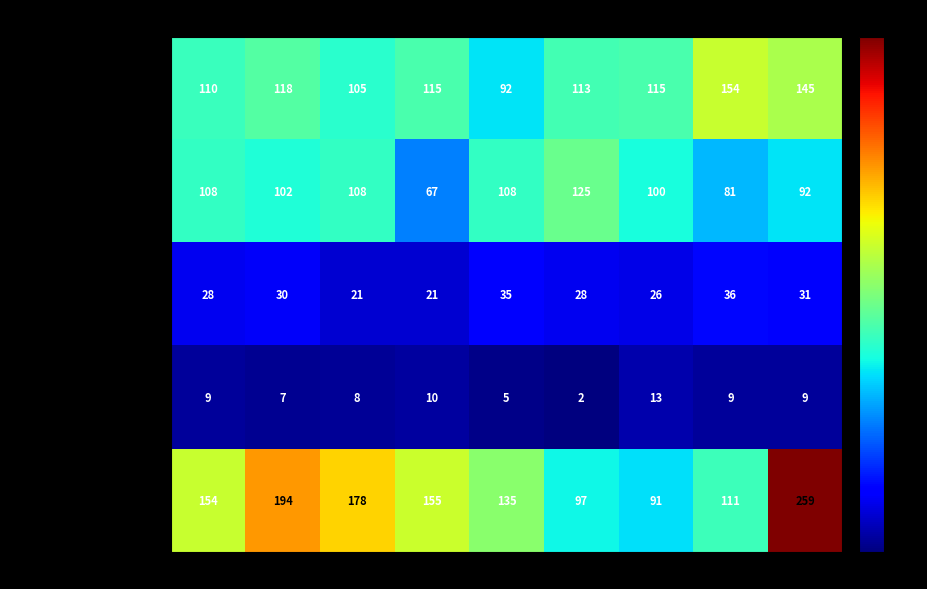

At which category is the sum across all series the highest?

2023